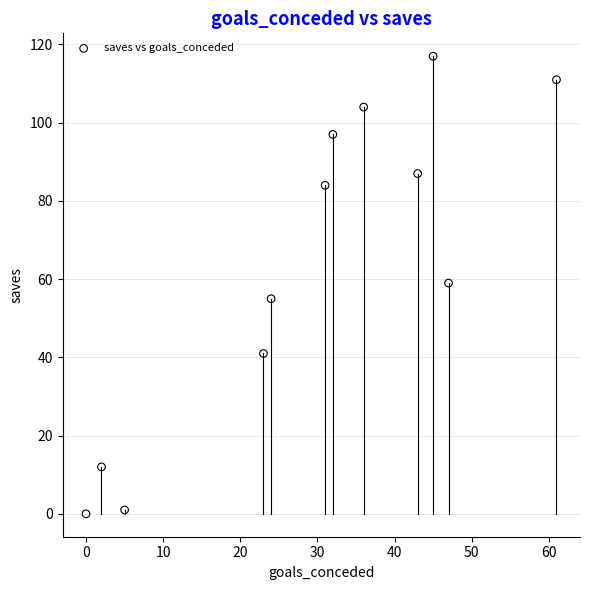

What is the range of Y values (max minus min)?

117